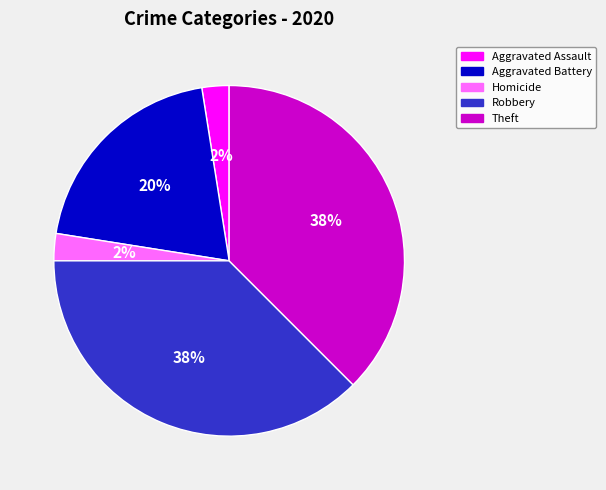

To the nearest percent, what is the combined percentage of Theft and Aggravated Battery?

58%